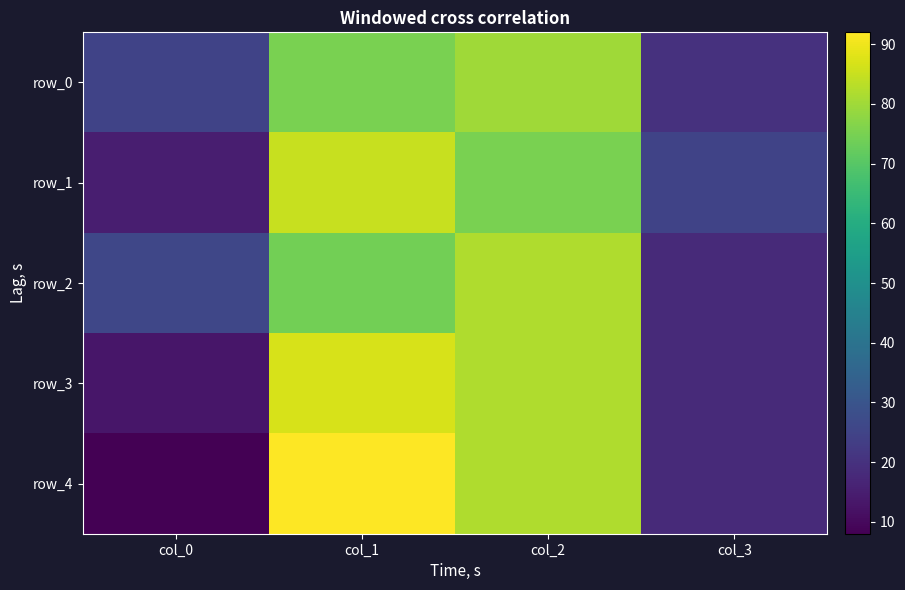

At which category is the sum across all series the highest?

col_1